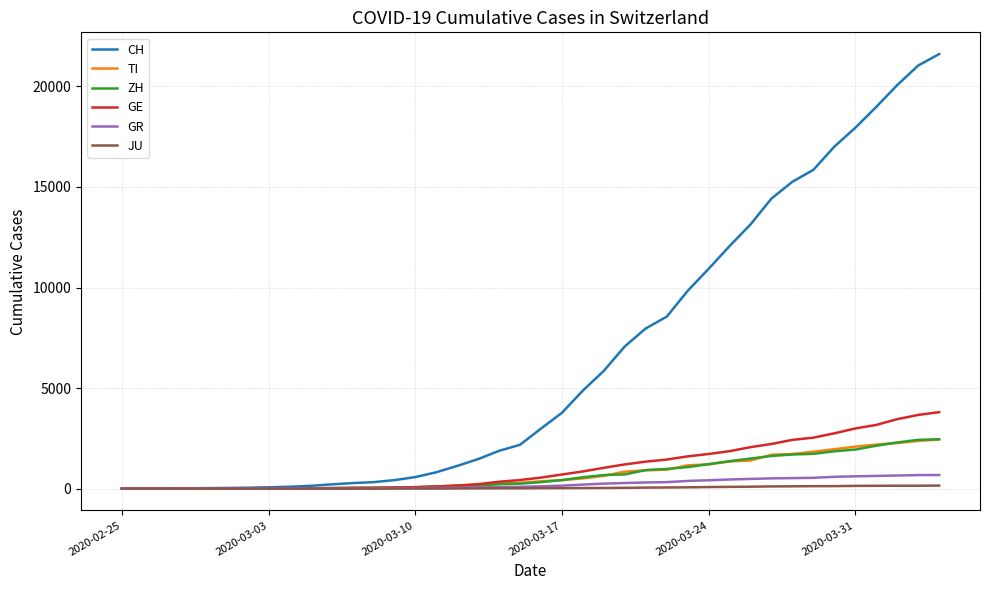

What is the maximum value for CH?

21605